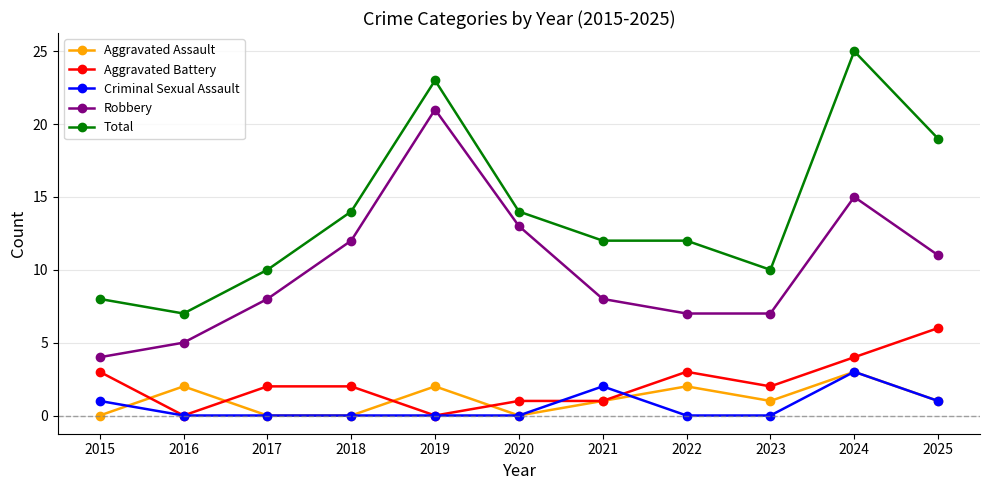

What is the difference between the maximum and second lowest values in the Robbery series?

16